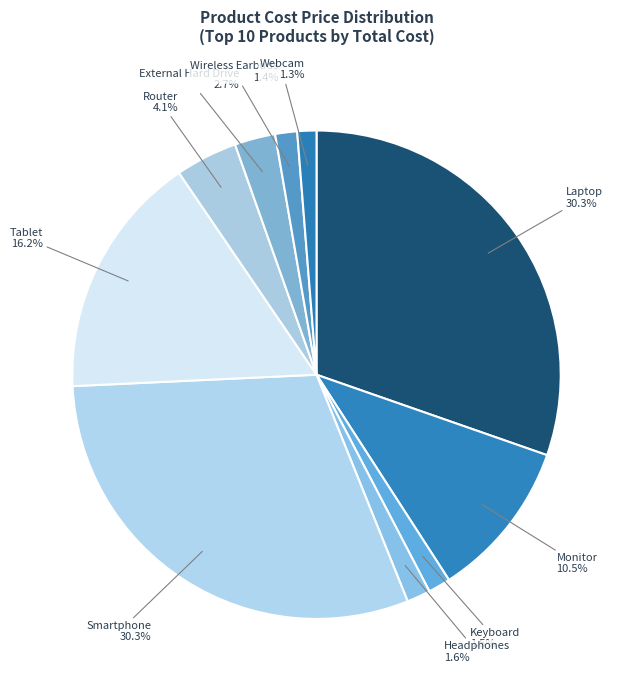

Is there a majority slice in this chart?

No